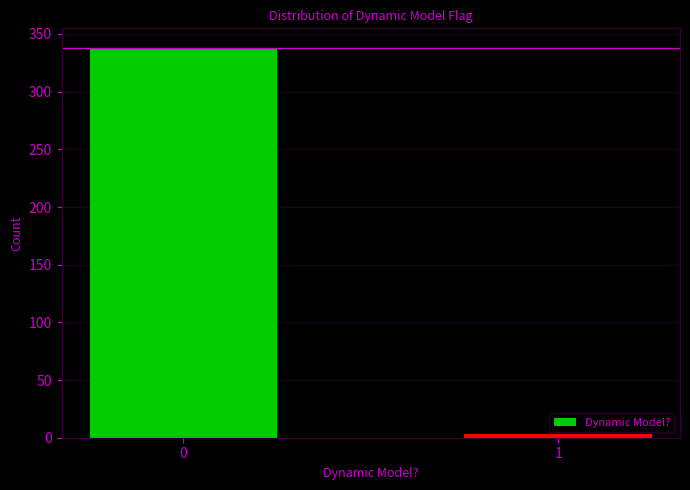

Reading left to right, list all the values displayed in this chart.

0=338	1=3